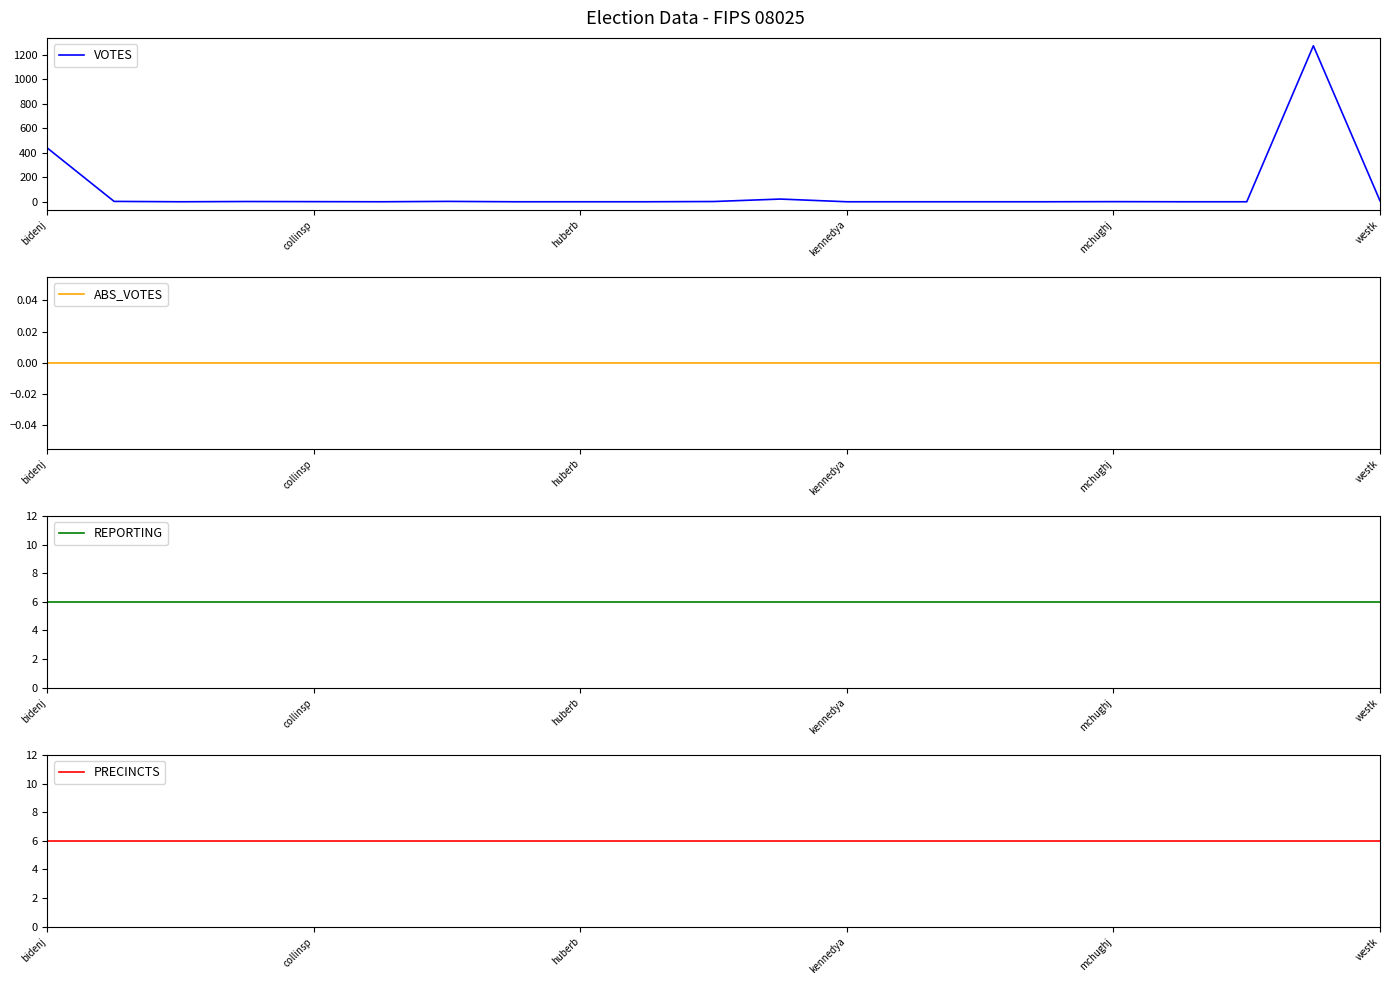

Which series has the largest range (max minus min)?

VOTES